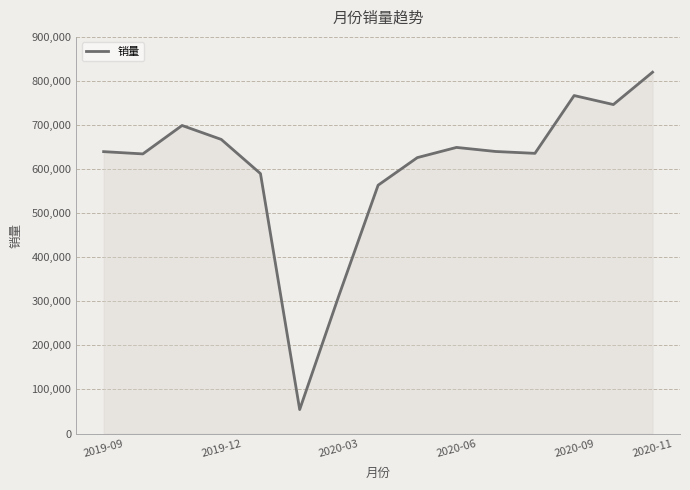

How many lines are shown in the chart?

1